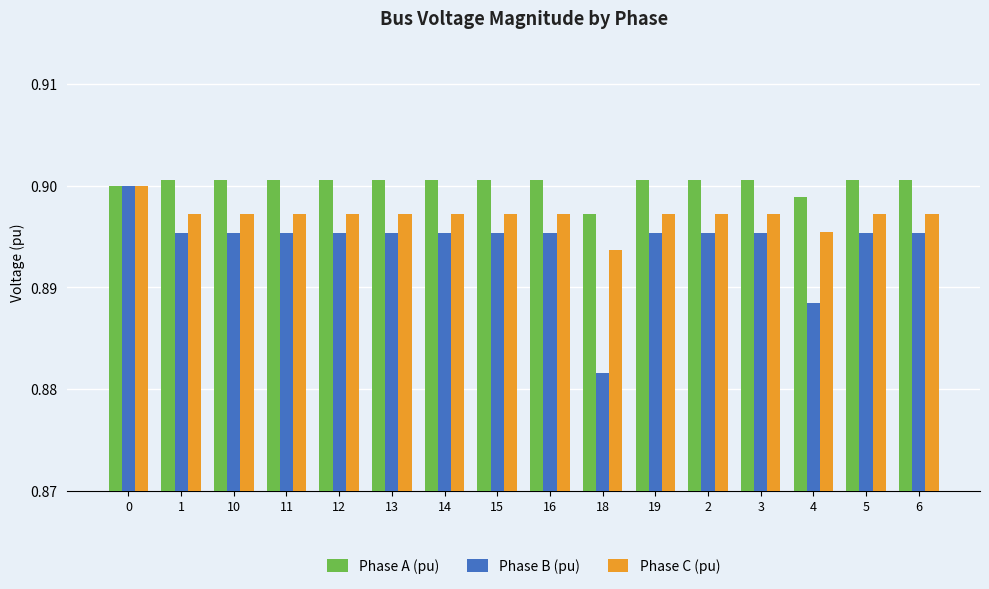

At which label is Phase C (pu) closest to 0?

18